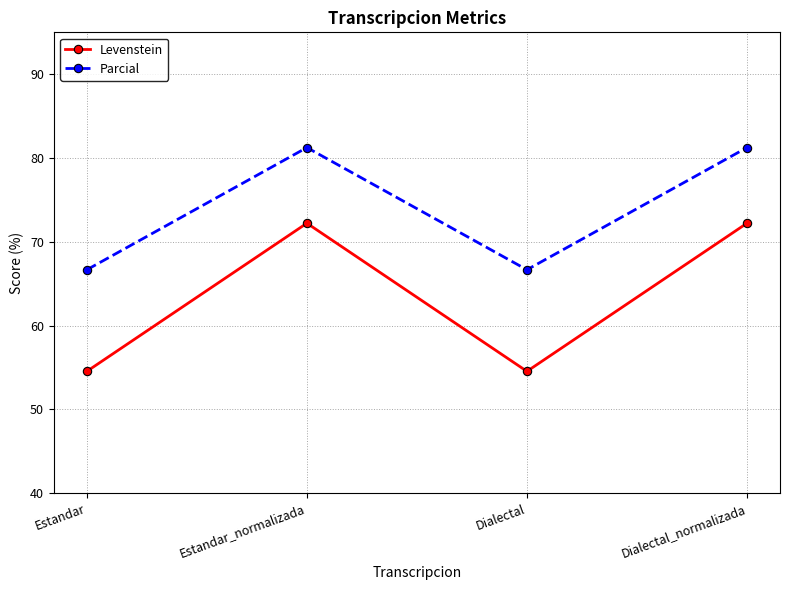

In Levenstein, how many points are lower than both neighbors (excluding endpoints)?

1